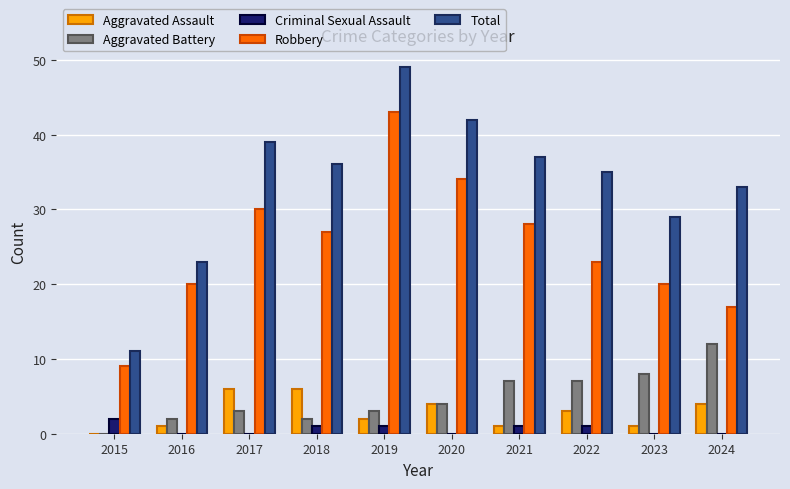

Which label corresponds to the largest value in the chart?

2019